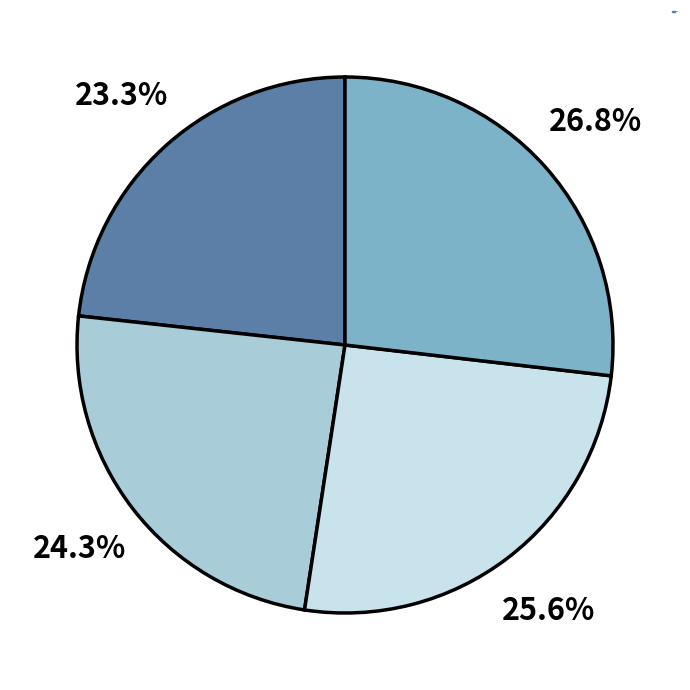

Is there any slice that represents more than half of the pie?

No